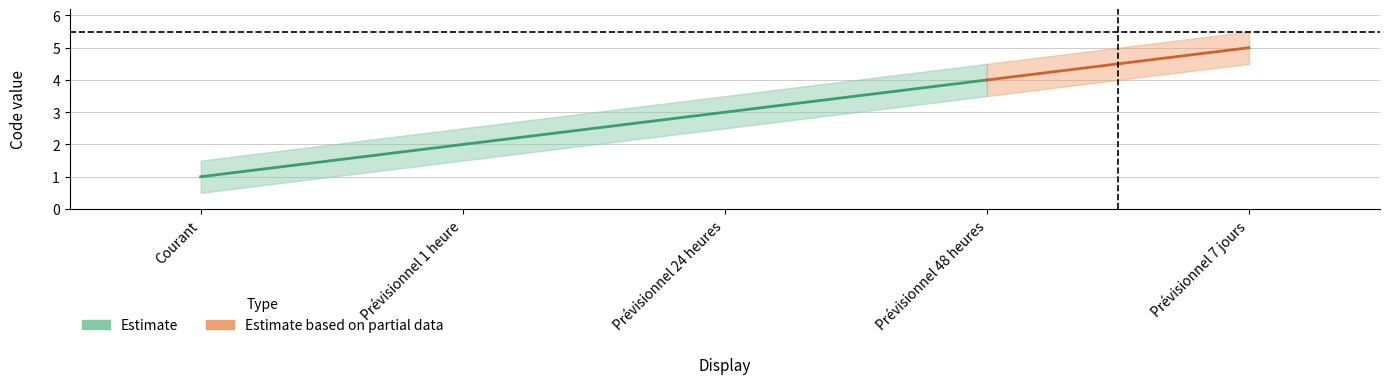

What is the difference between the second highest and minimum values?

3